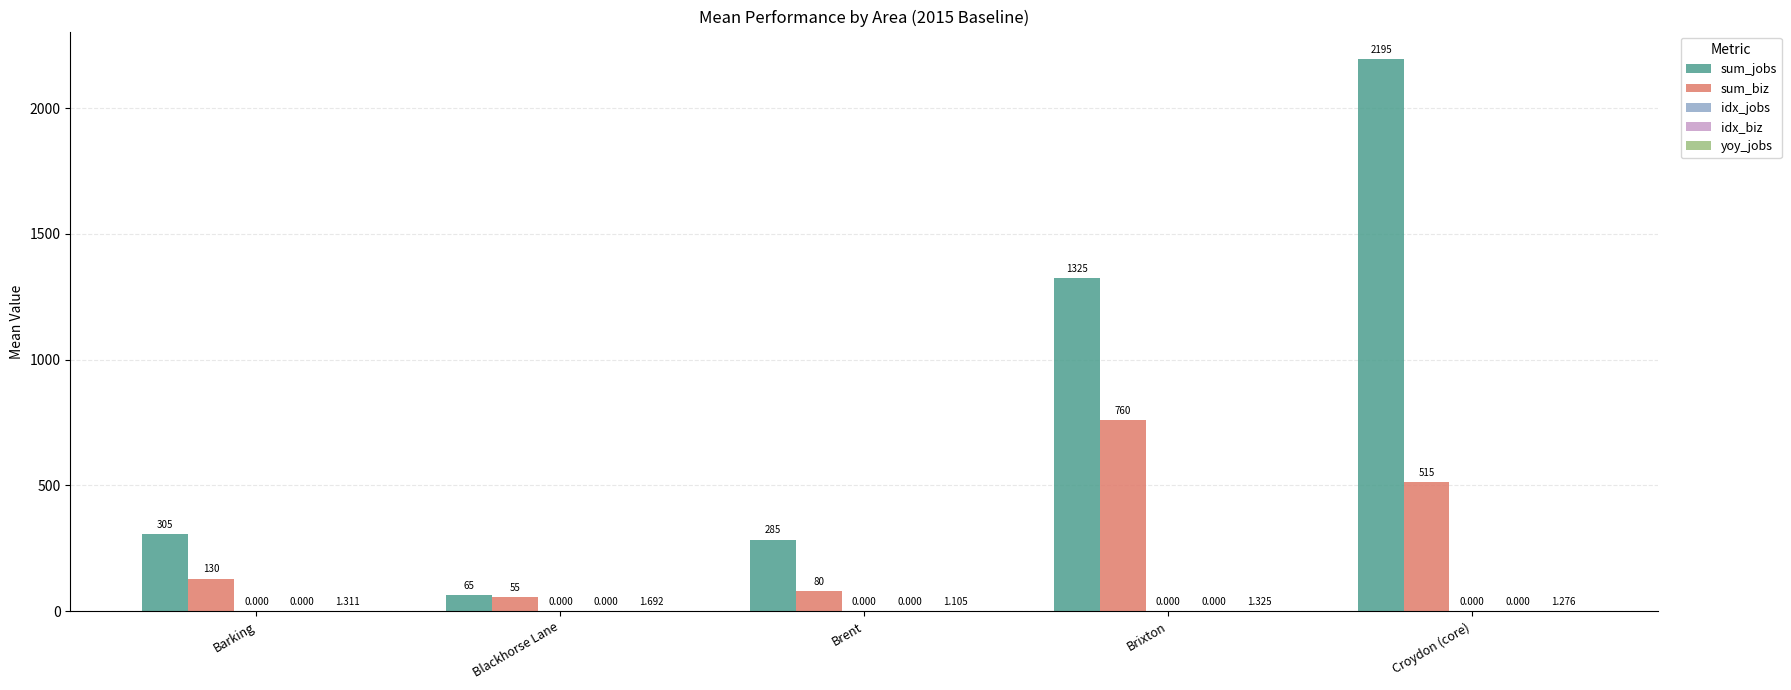

What is the label of the 3rd bar from the right?

Brent